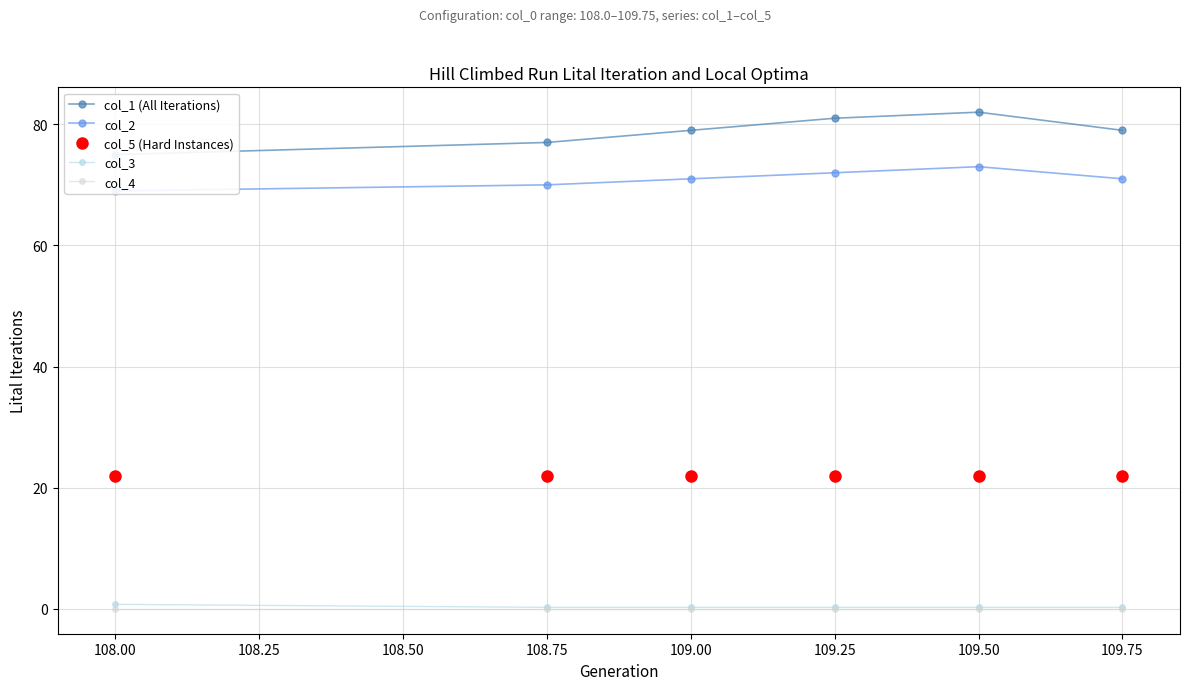

Is it true that col_4 equals 0.0 at 109.25?

True